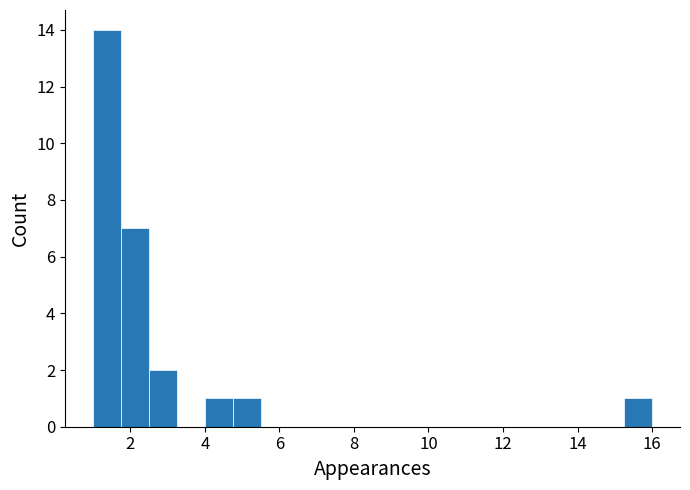

Around what value on the x-axis is the tallest bar? Give the approximate position of its centre, as read against the axis.

1.4